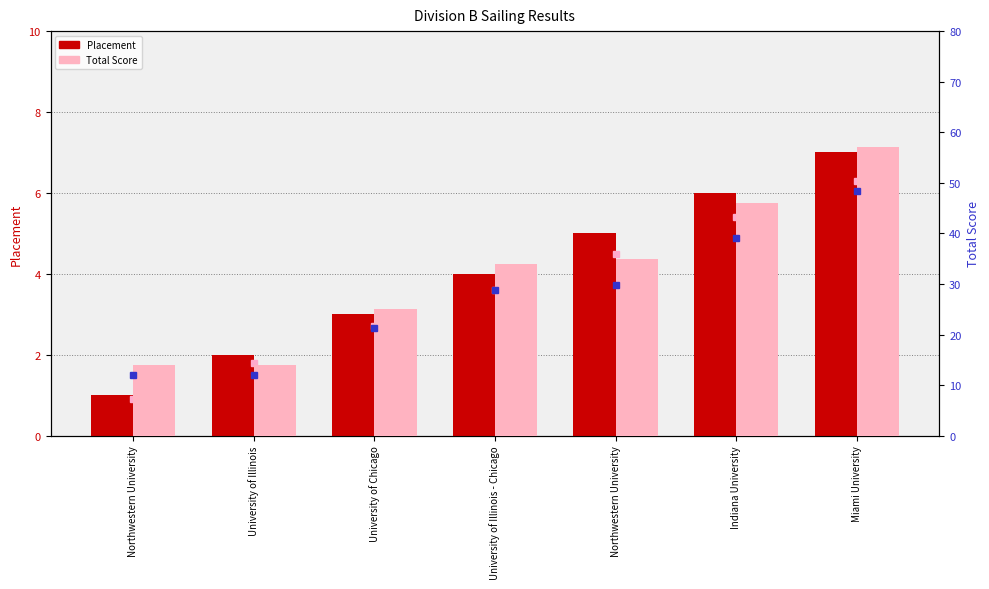

Rank the series by their maximum value, from highest to lowest.

Total Score, Placement